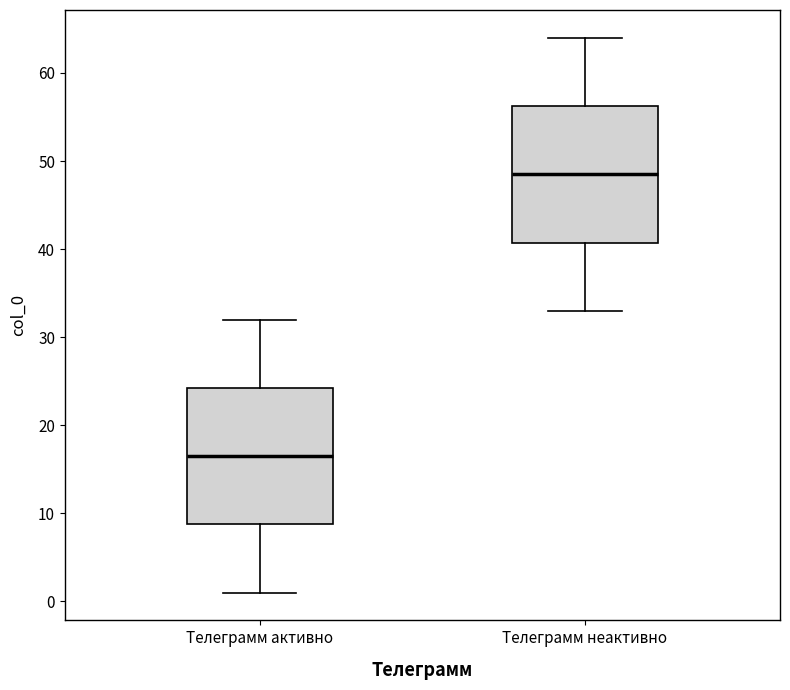

Where does the upper whisker of the box for Телеграмм активно end on the y-axis? The values are not printed on the chart, so give them approximately, as read against the axis.

32